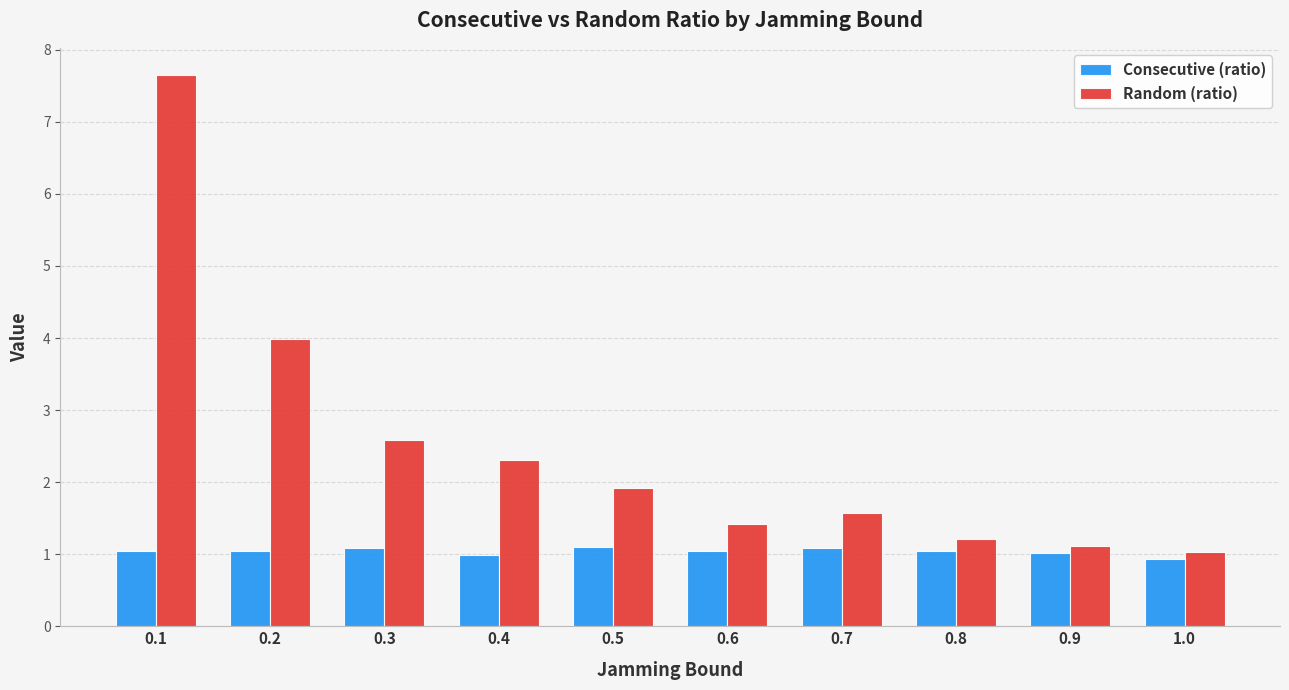

Reading left to right, what are all the values shown in this chart?

Consecutive (ratio): 1.0	1.0	1.1	1.0	1.1	1.0	1.1	1.0	1.0	0.9
Random (ratio): 7.6	4.0	2.6	2.3	1.9	1.4	1.6	1.2	1.1	1.0